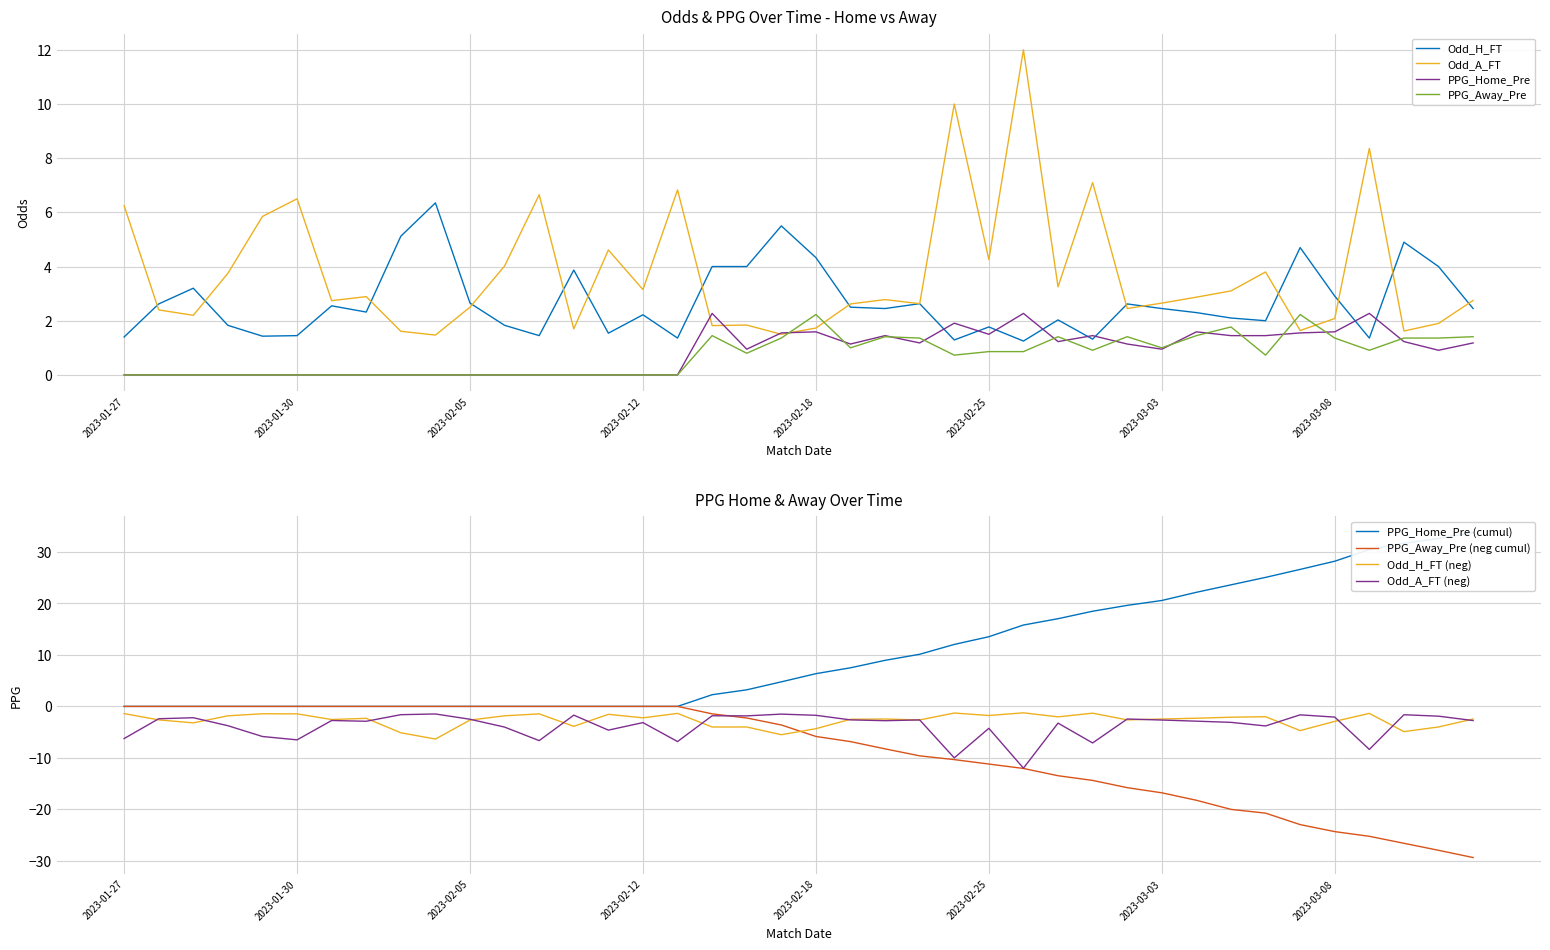

What is the label of the 28th point from the left?

2023-02-26